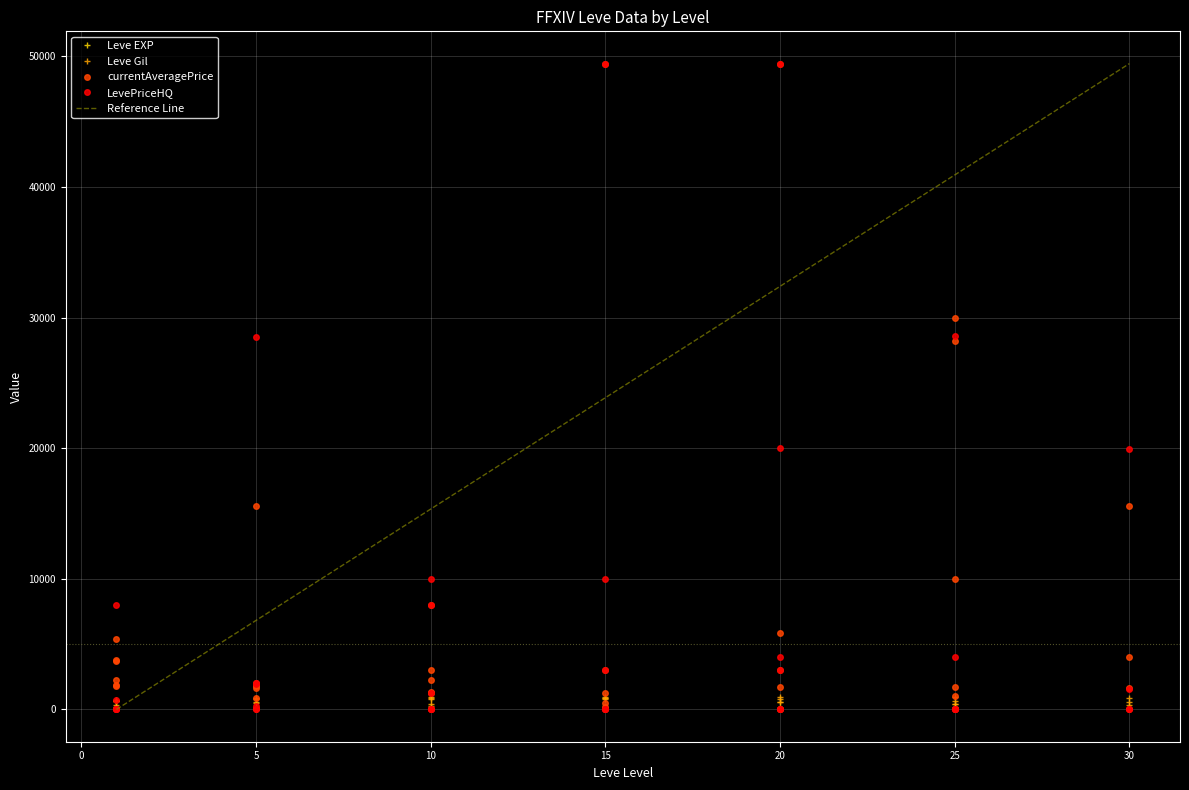

What is the label of the 30th point from the right?

5